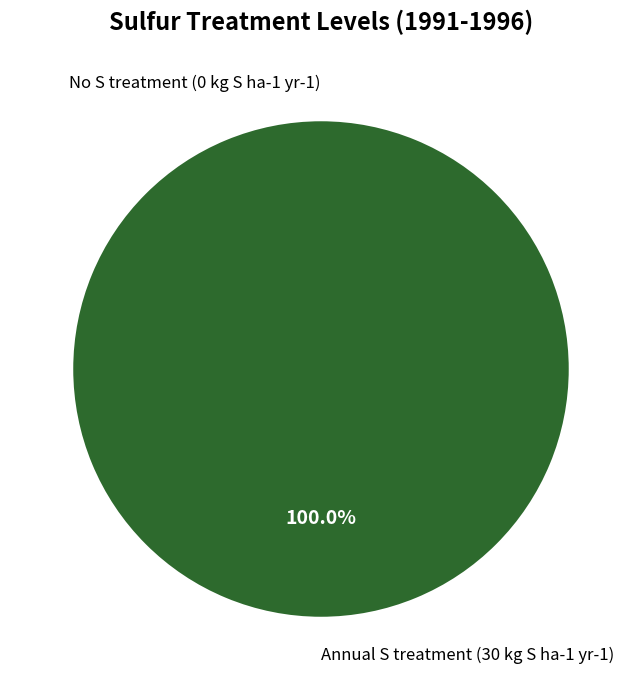

What is the largest slice in the pie chart?

Annual S treatment (30 kg S ha-1 yr-1)